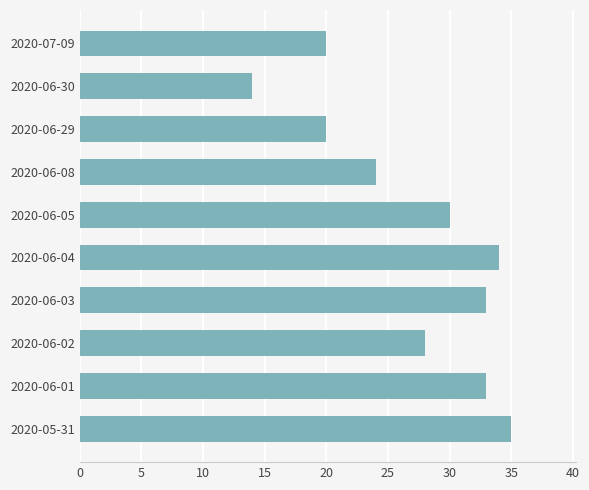

What is the difference between the second highest and minimum values?

20